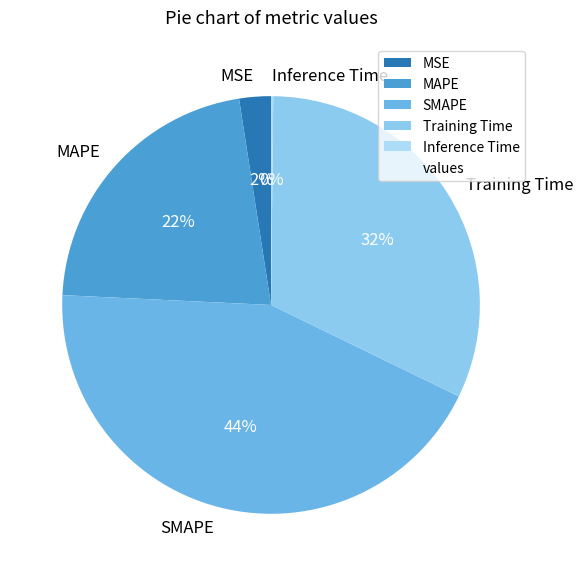

To the nearest percent, what is the average slice percentage?

20%